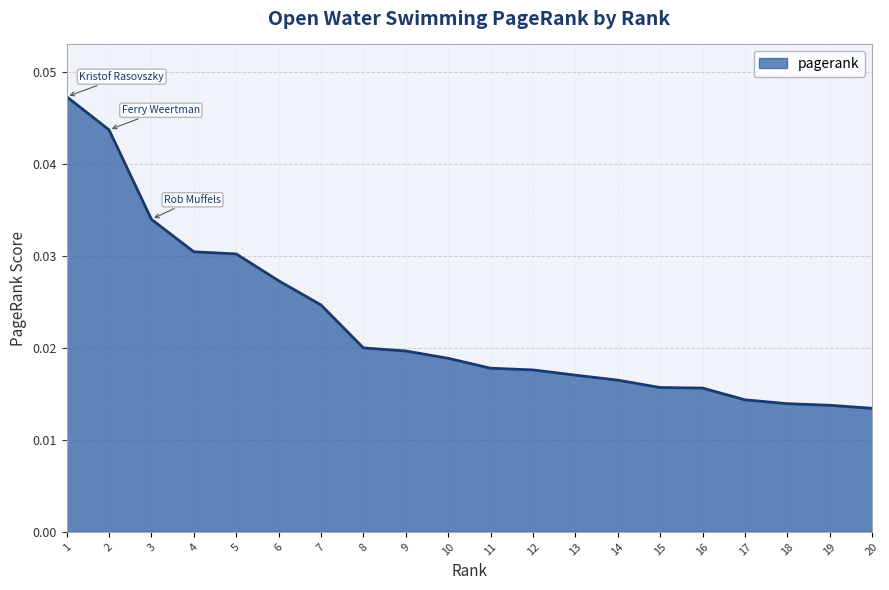

Between 4 and 19, which is larger?

4